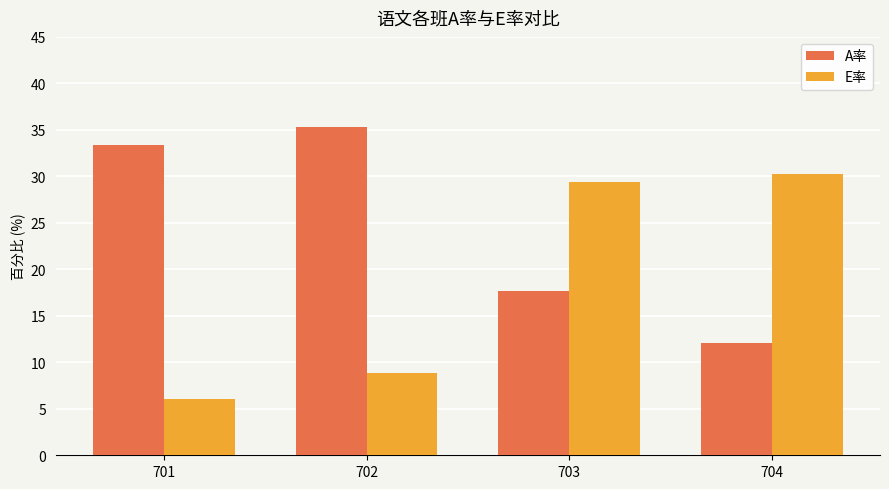

Which category has the highest value in the E率 series?

704